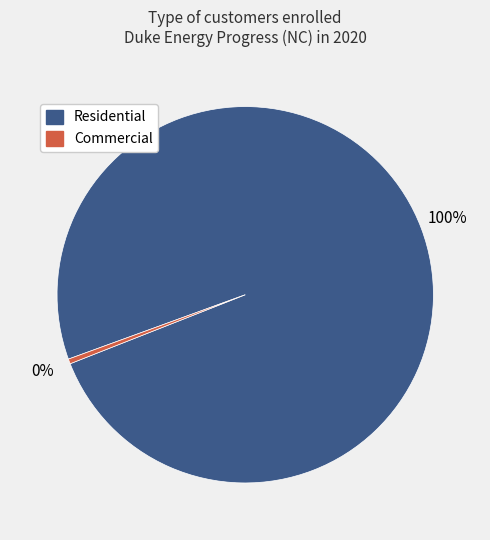

Is there a majority slice in this chart?

Yes